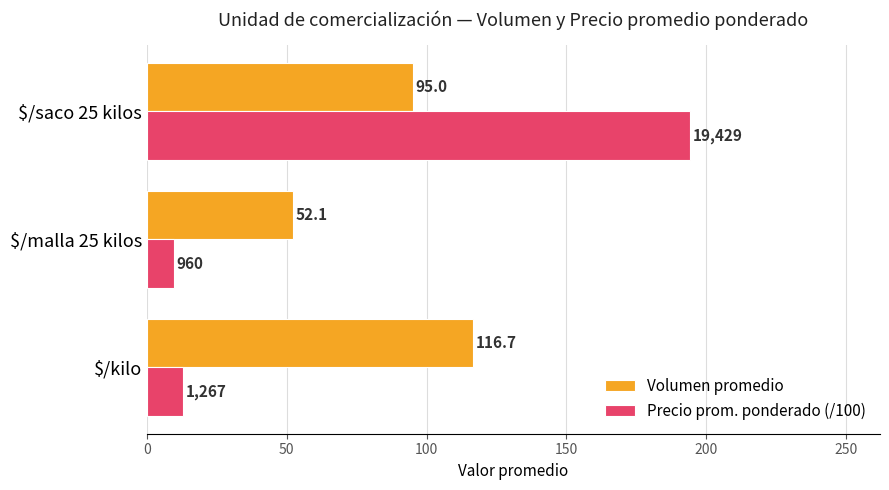

What is the minimum value shown in the chart?

9.6